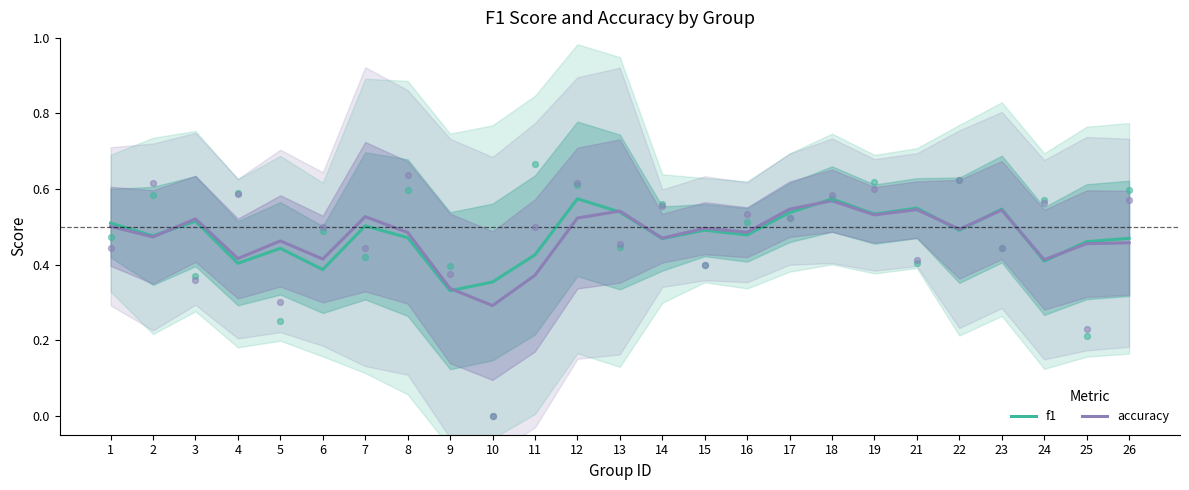

At how many categories does at least one series exceed 0?

25